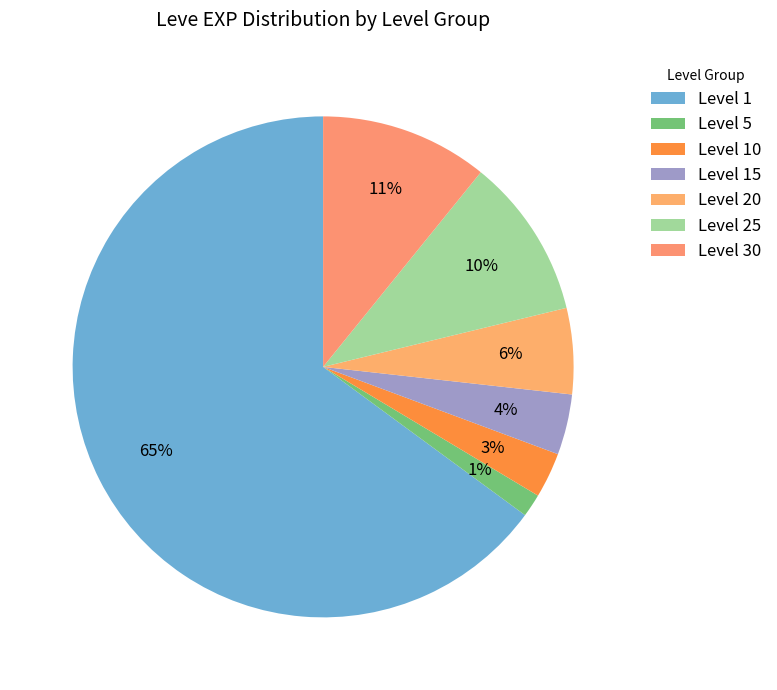

Is it true that Level 5 is 8% of the pie?

False